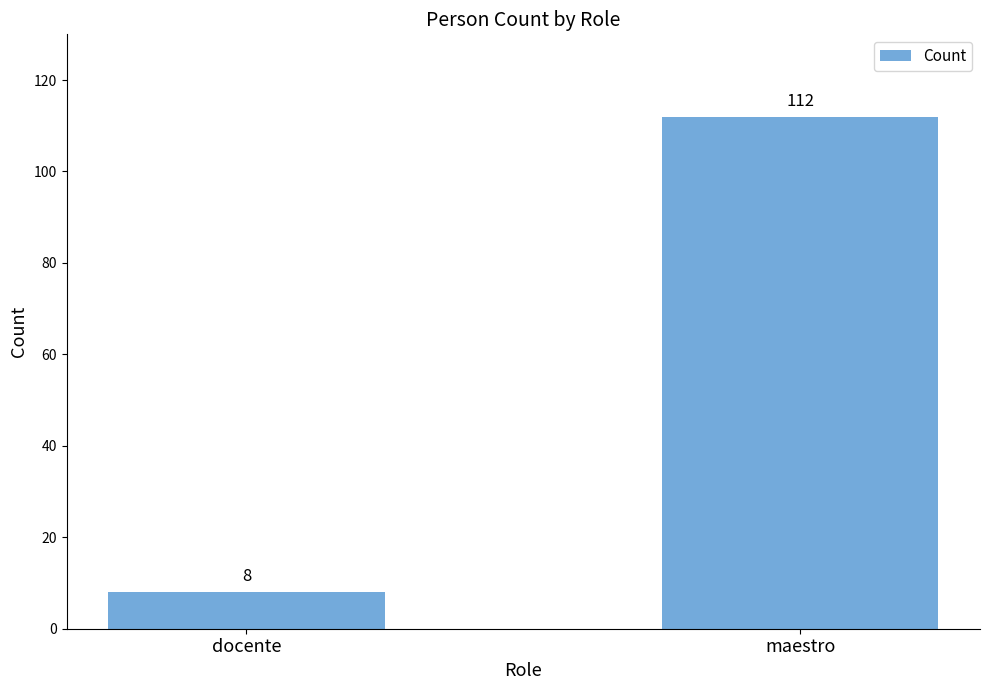

Does the chart contain any negative values?

No